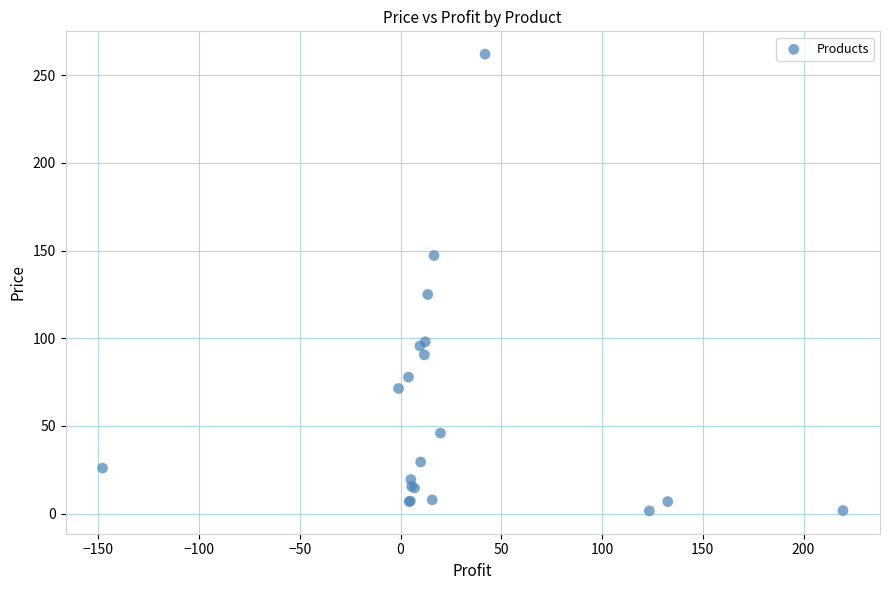

What Y value in the scatter plot is closest to 131?

125.0